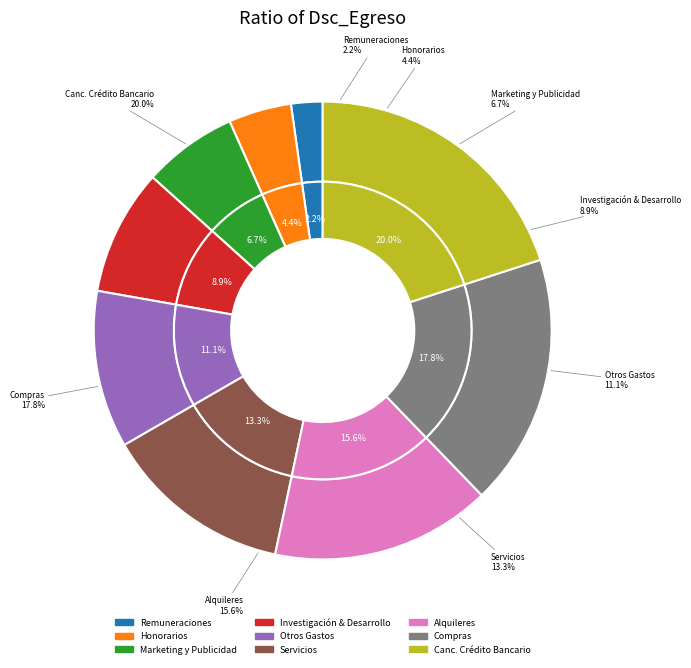

True or false: Compras accounts for 30% of the total.

False